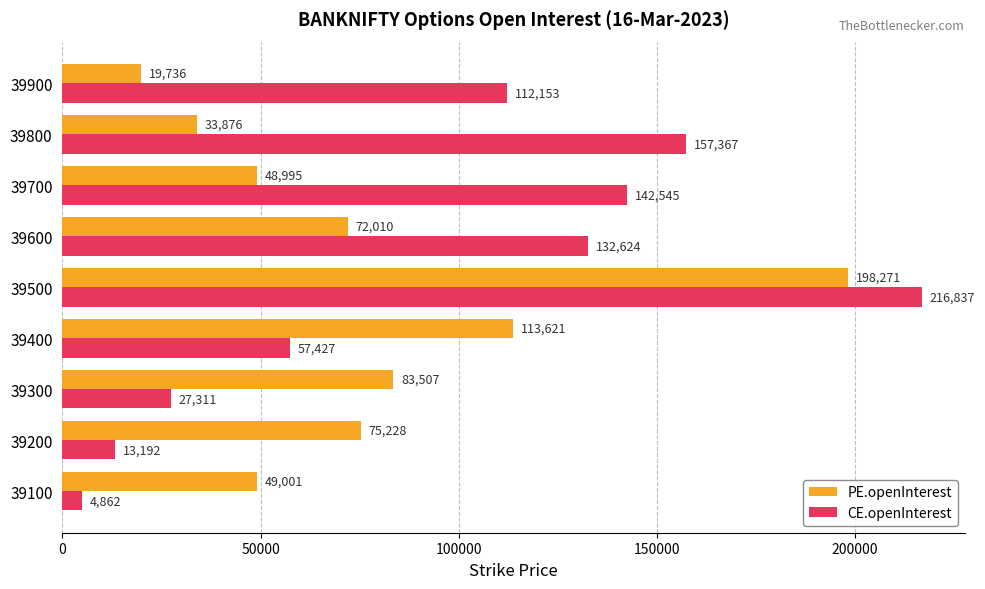

List the series in order of their peak value, highest first.

CE.openInterest, PE.openInterest